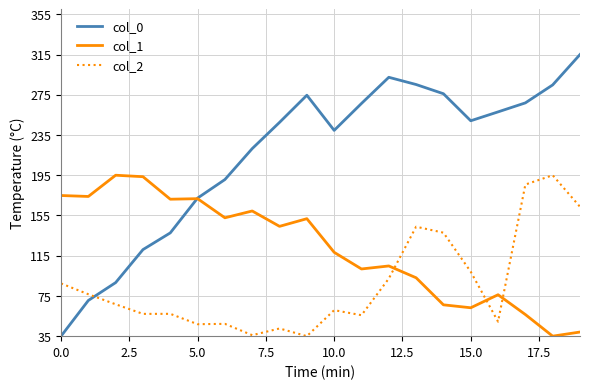

True or false: col_1 and col_2 intersect in this chart.

True